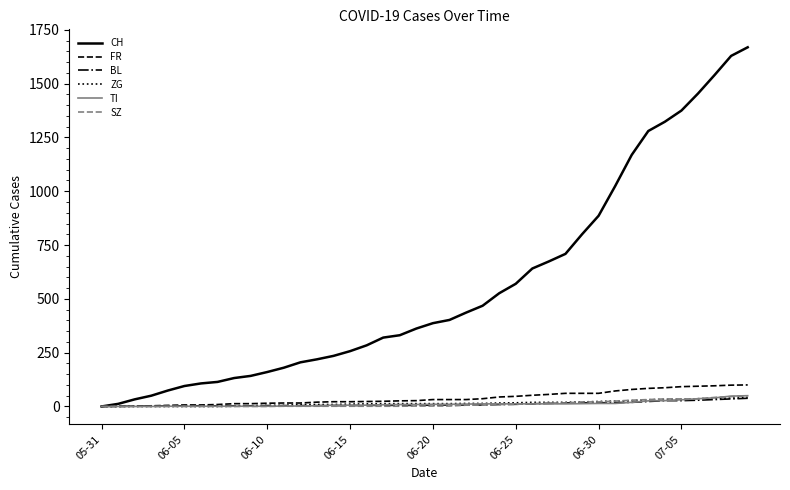

Which series has the largest range (max minus min)?

CH